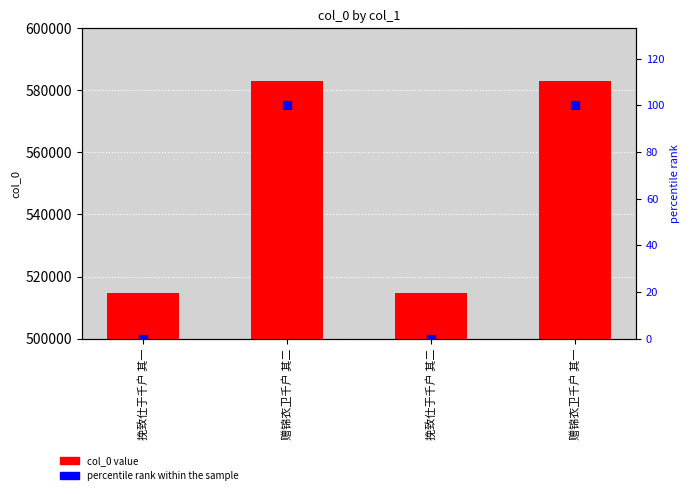

Which series contains the lowest Y value?

percentile rank within the sample